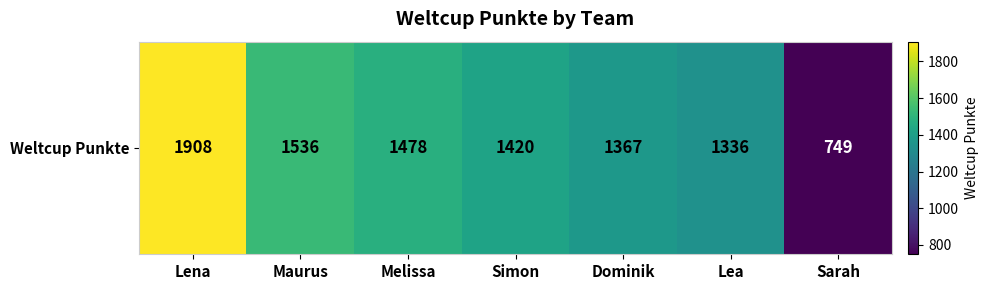

How many data points are less than 1420?

3